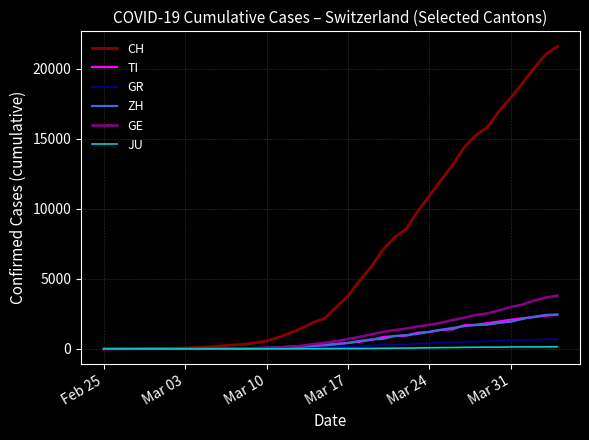

Which series has the widest spread of values?

CH